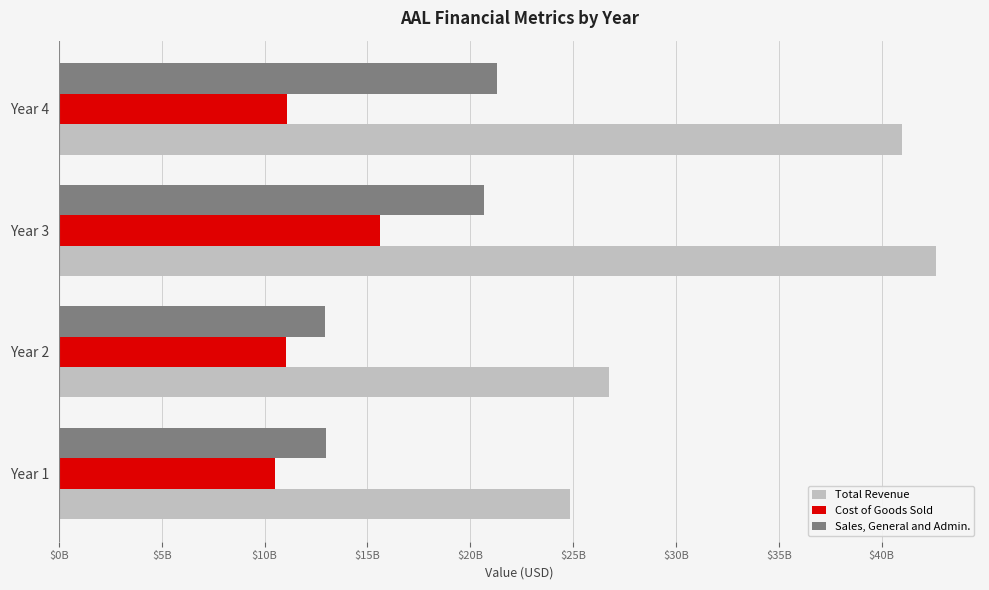

At which category does the chart reach its peak across all series?

Year 3